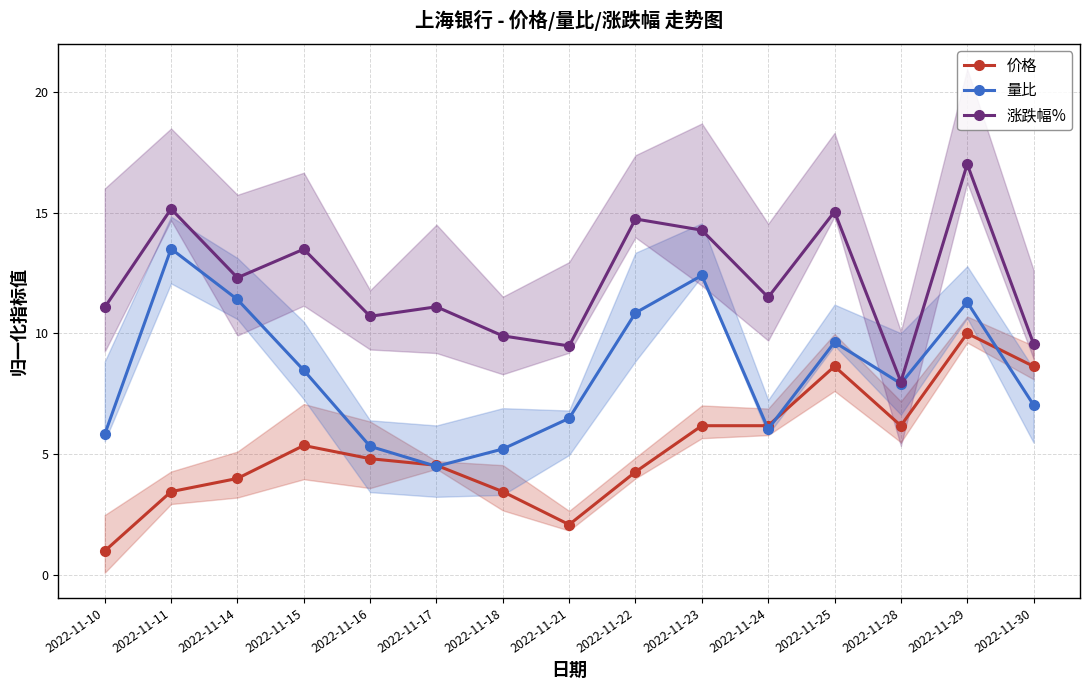

What value does the 量比 series have at 2022-11-16?

5.3